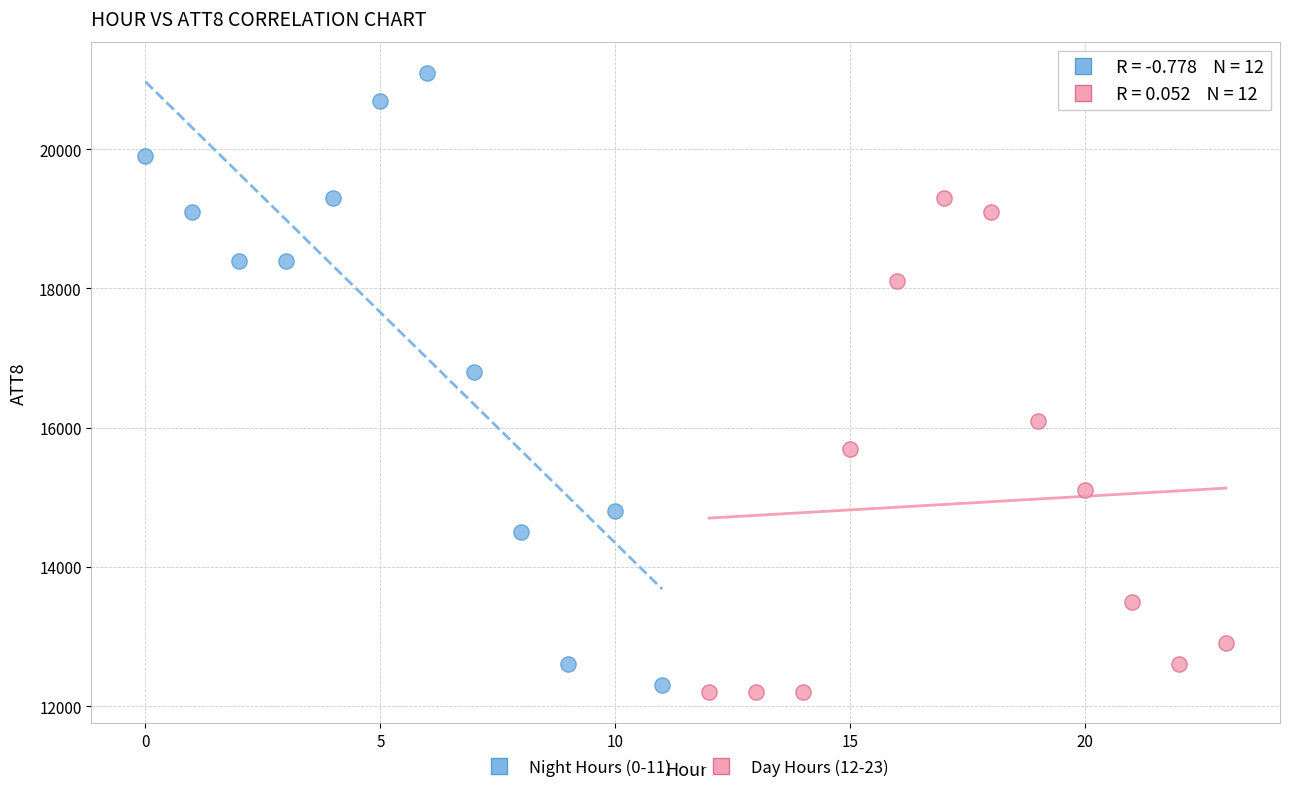

Which series contains the highest Y value?

Night Hours (0-11)